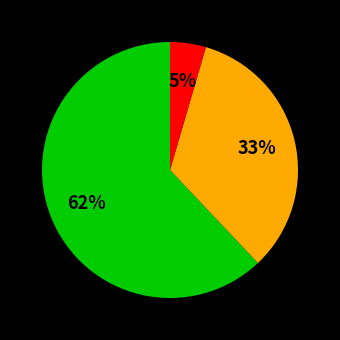

How many segments does this pie chart have?

3